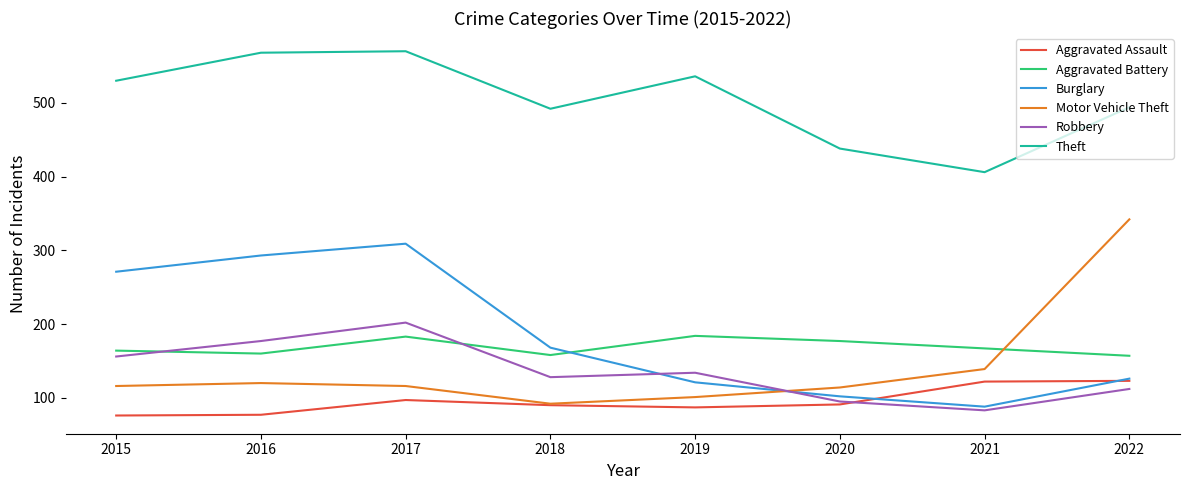

Is it true that Theft equals 568 at 2016?

True